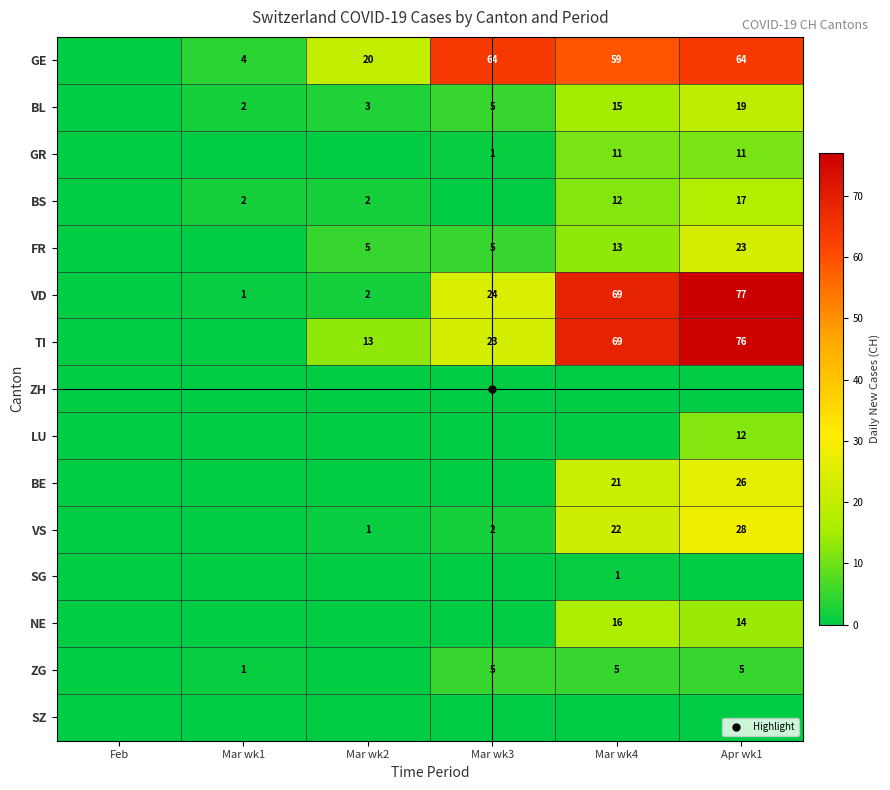

Where does the TI series first go above 23?

Mar wk4